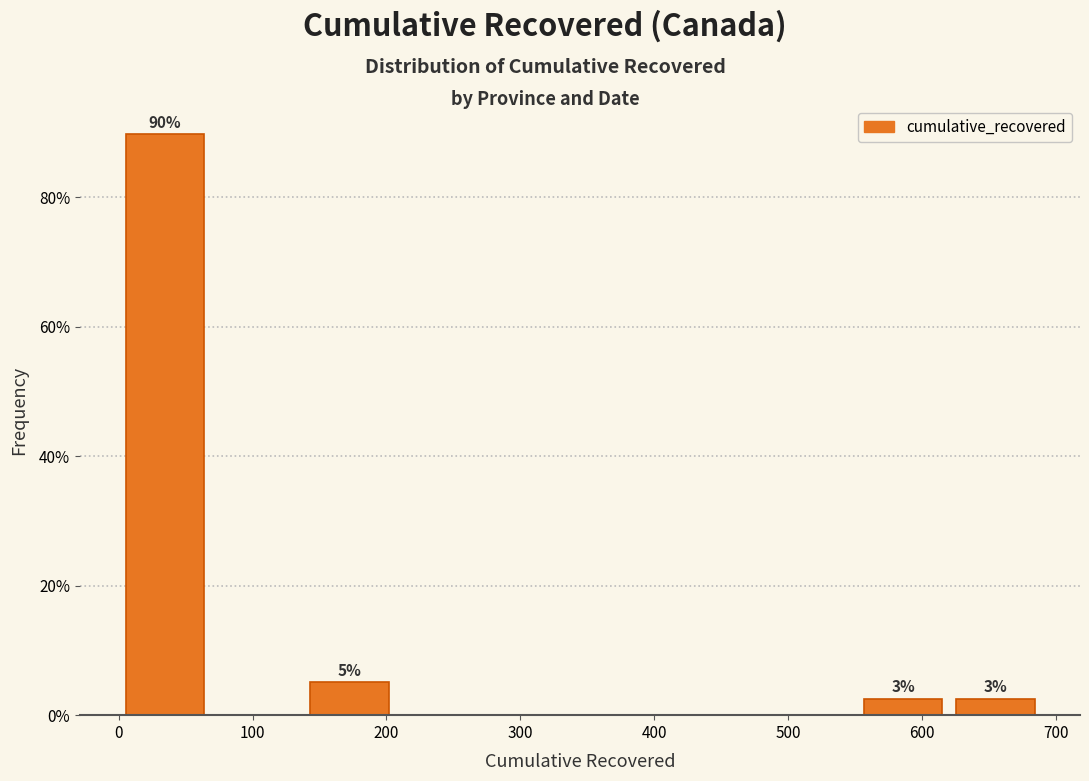

Over which range of the x-axis is the bar tallest?

0 to 70